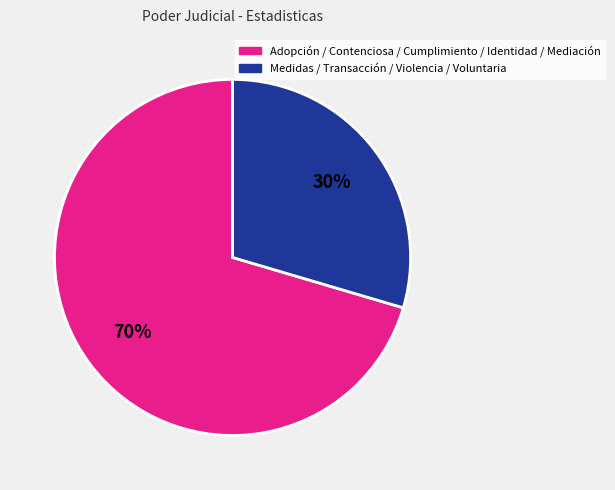

To the nearest percent, what is the average slice percentage?

50%